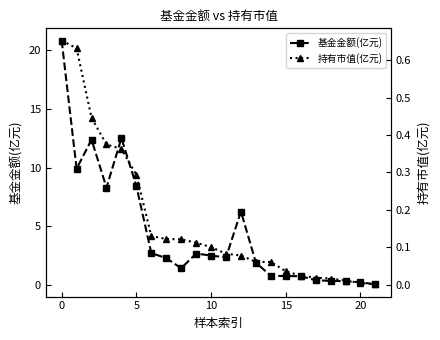

True or false: 基金金额(亿元) has more than 0 interior local peaks.

True